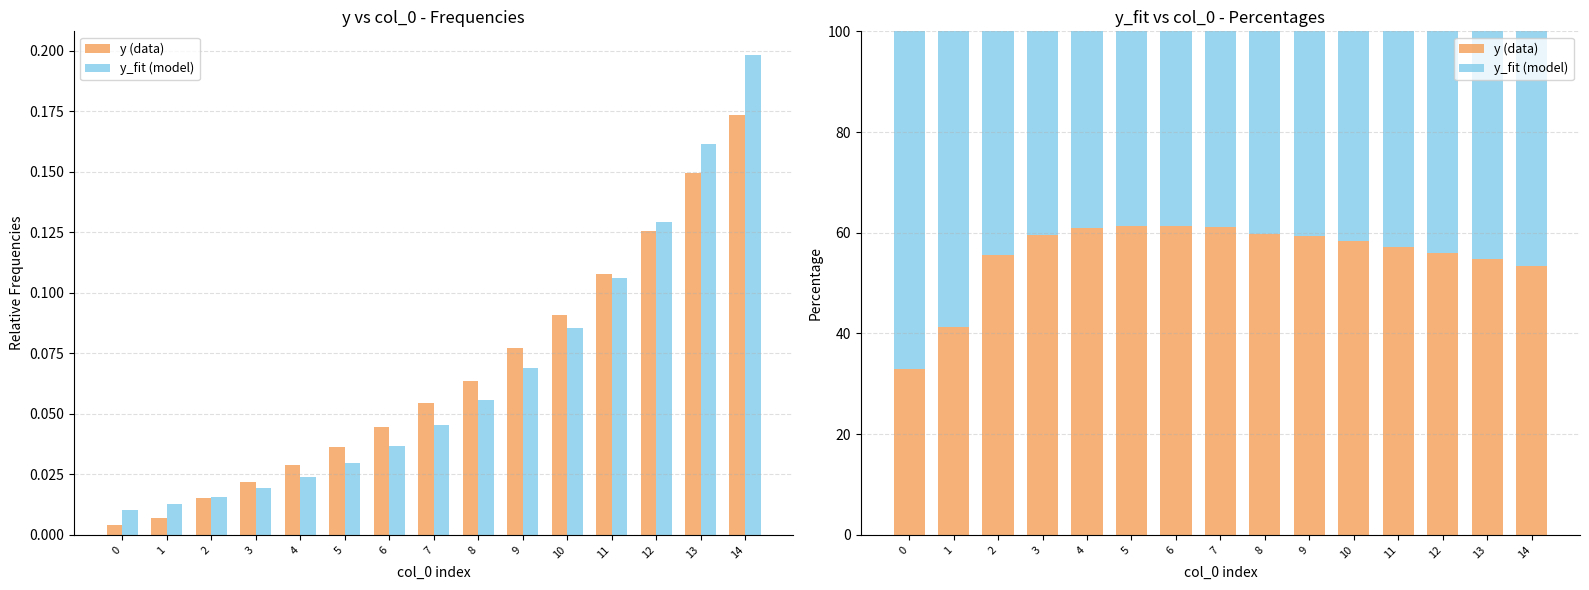

Between 11 and 2, which is larger?

11